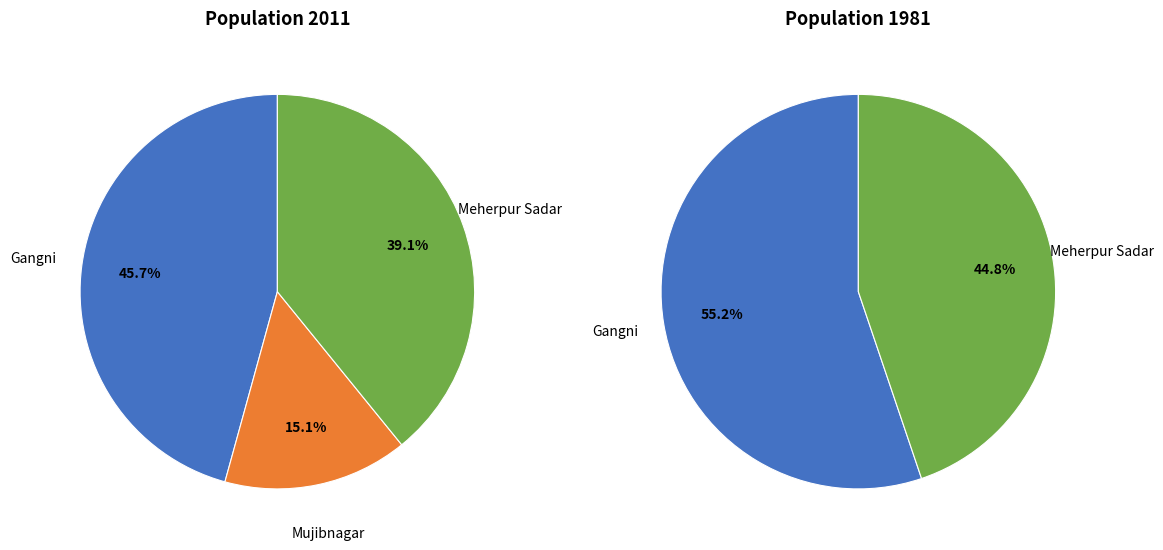

The Mujibnagar slice represents 15% of the pie. True or false?

True